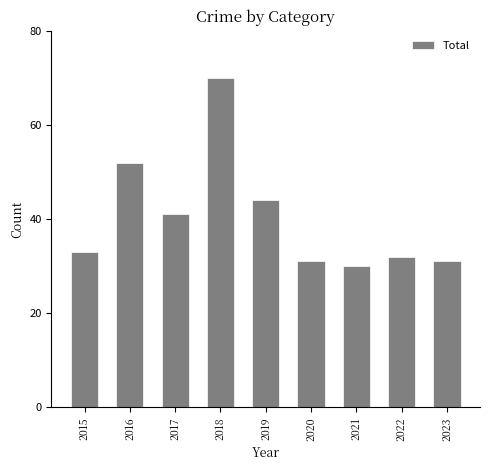

The value at 2022 is 14. True or false?

False